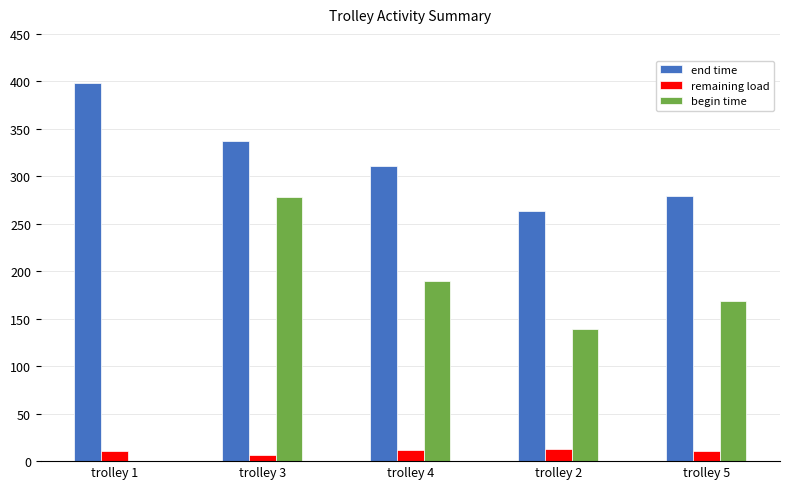

At which category is the sum across all series the highest?

trolley 3